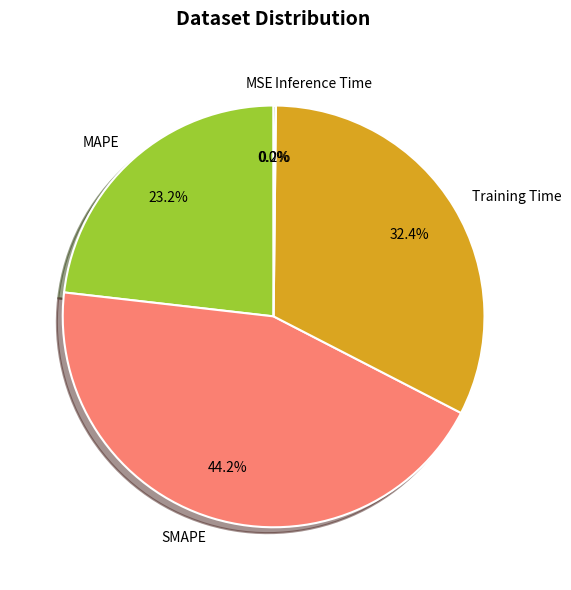

Approximately how many times larger is the value at SMAPE compared to Training Time?

1.4